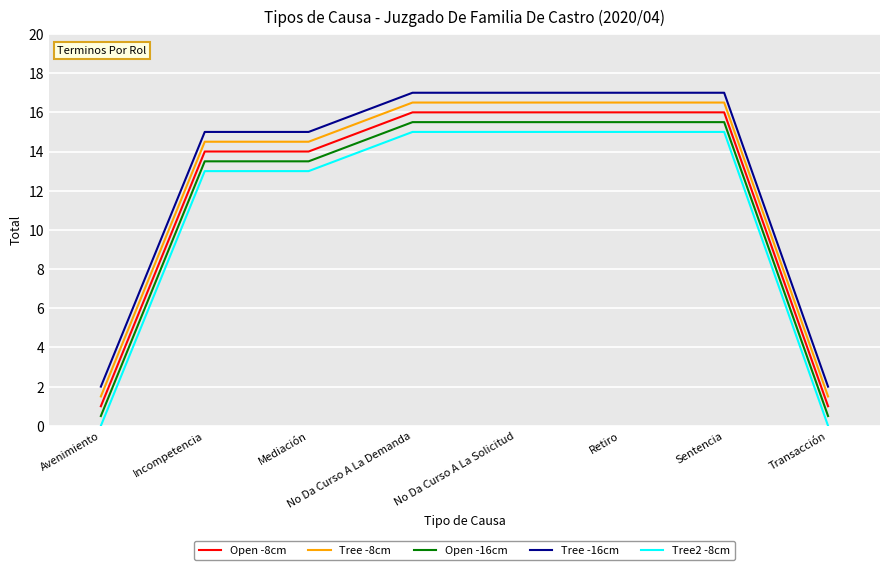

What is the maximum value for Tree -16cm?

17.0